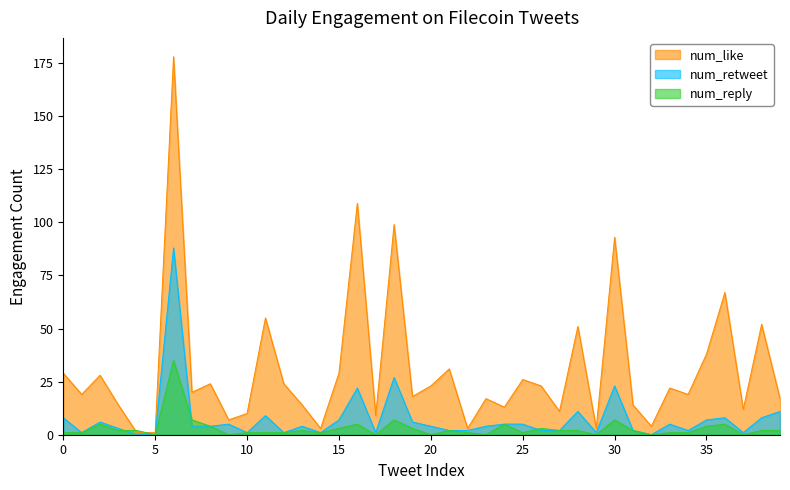

What is the maximum value for num_like?

178